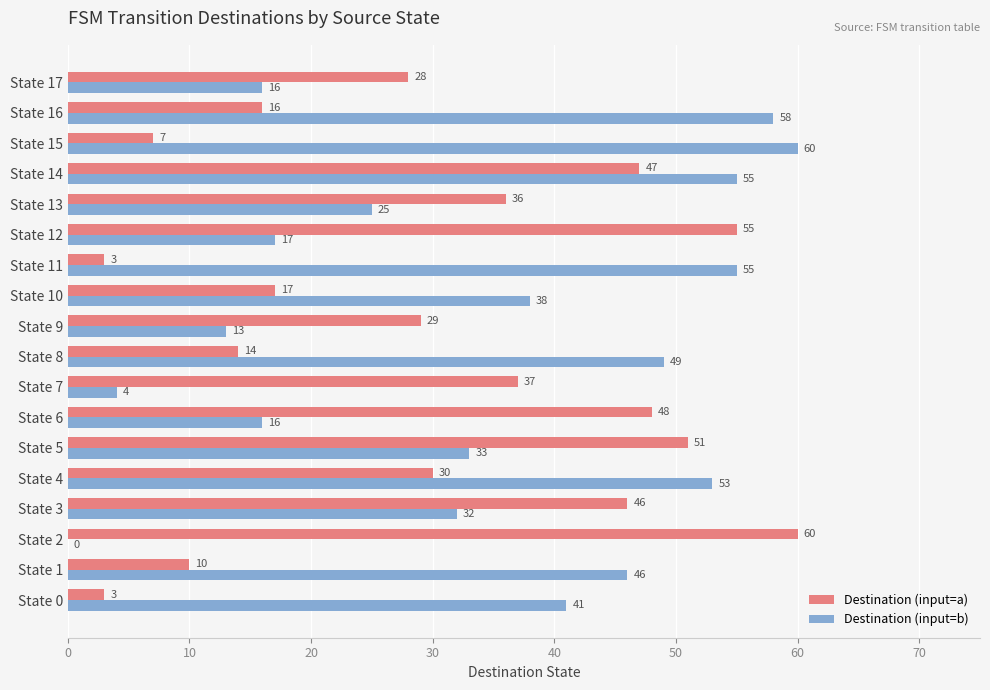

What are all the series names shown in the legend?

Destination (input=a), Destination (input=b)